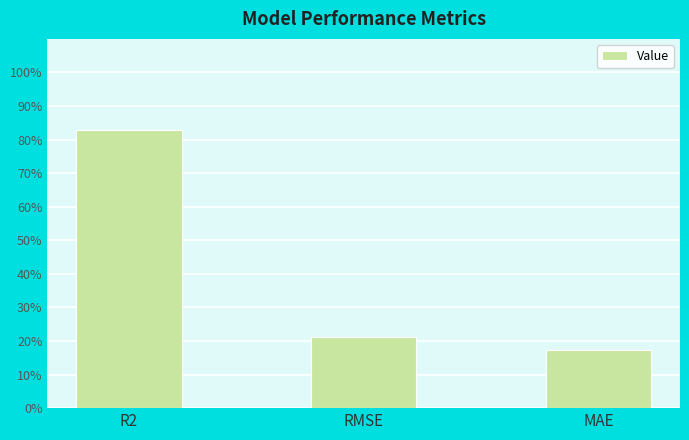

Rank the categories by value from lowest to highest.

MAE, RMSE, R2